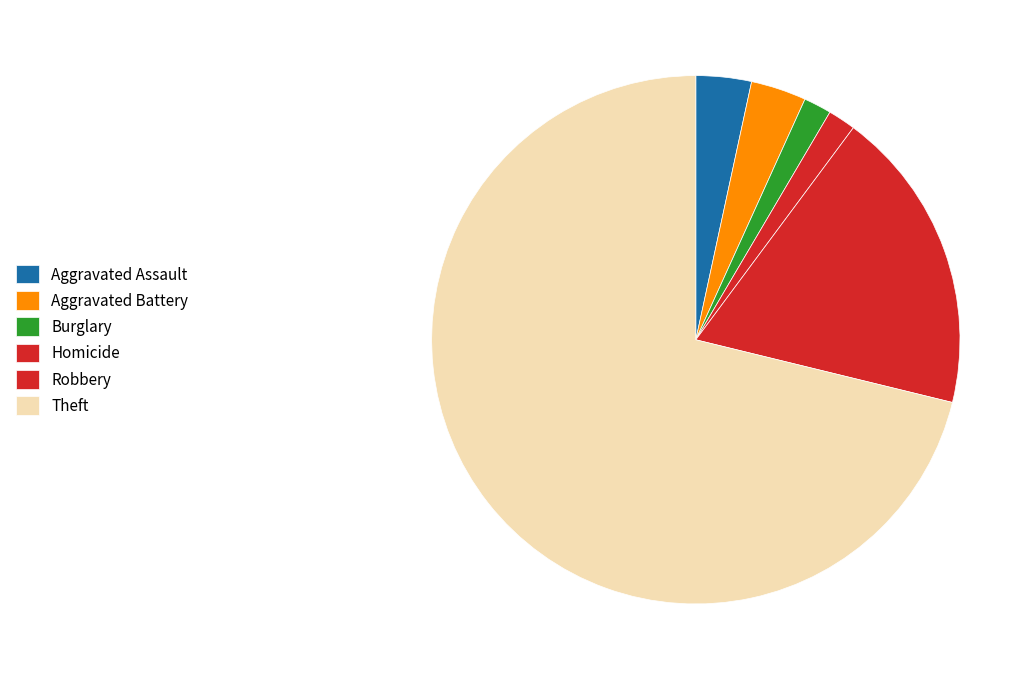

Which slice represents more than half of the pie?

Theft